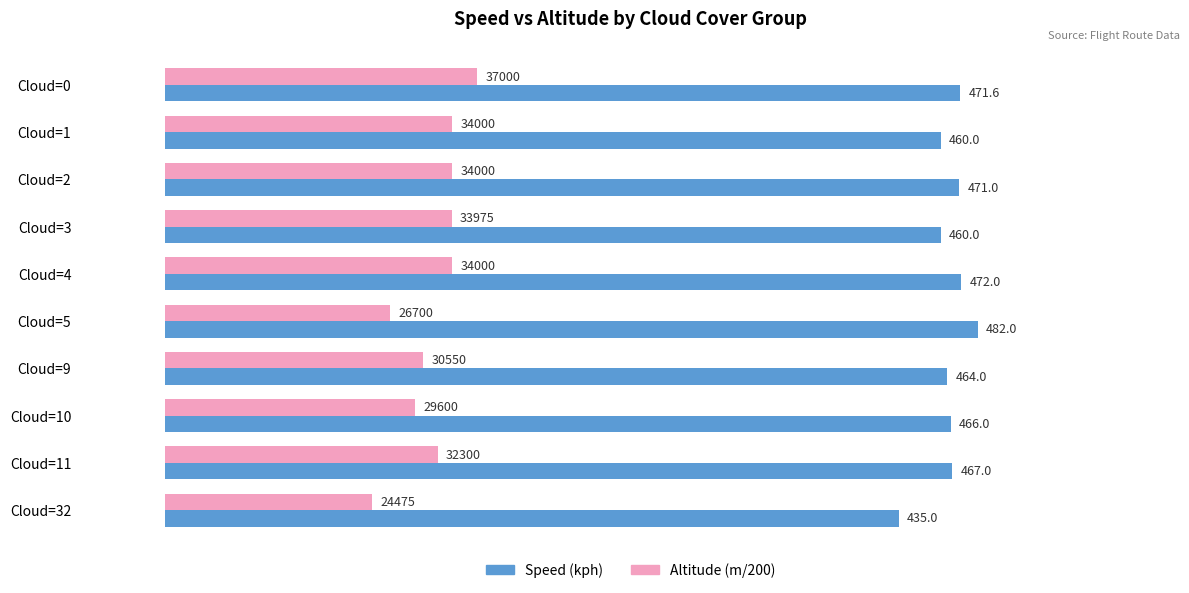

What is the maximum value shown in the chart?

482.0